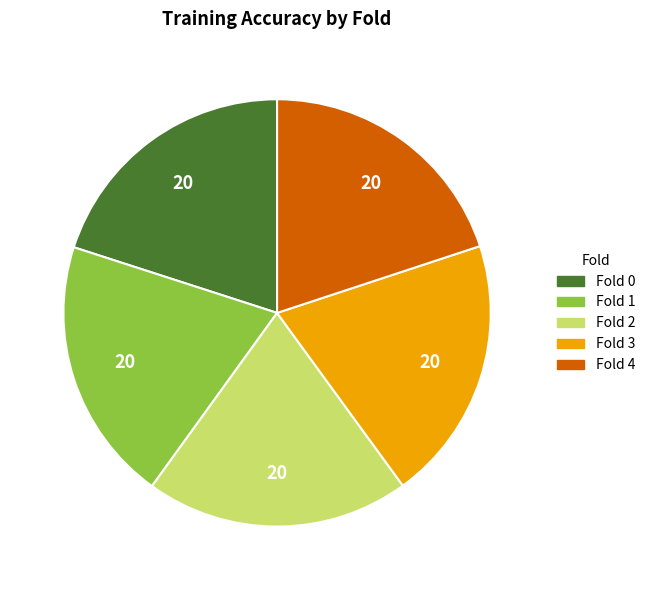

Is there any slice that represents more than half of the pie?

No